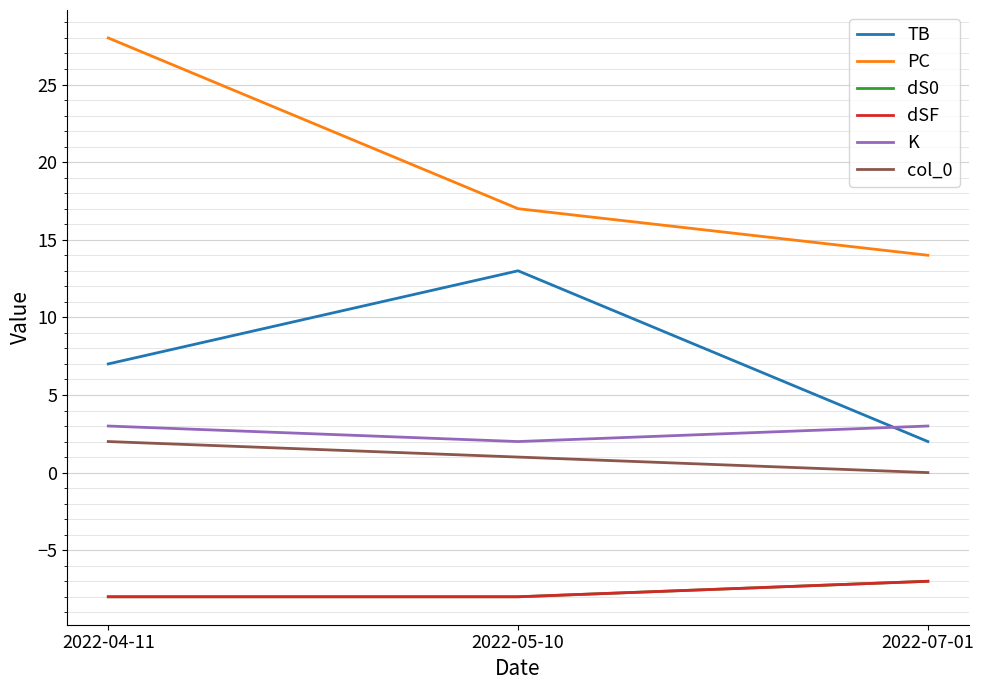

What position from the left is 2022-04-11?

1